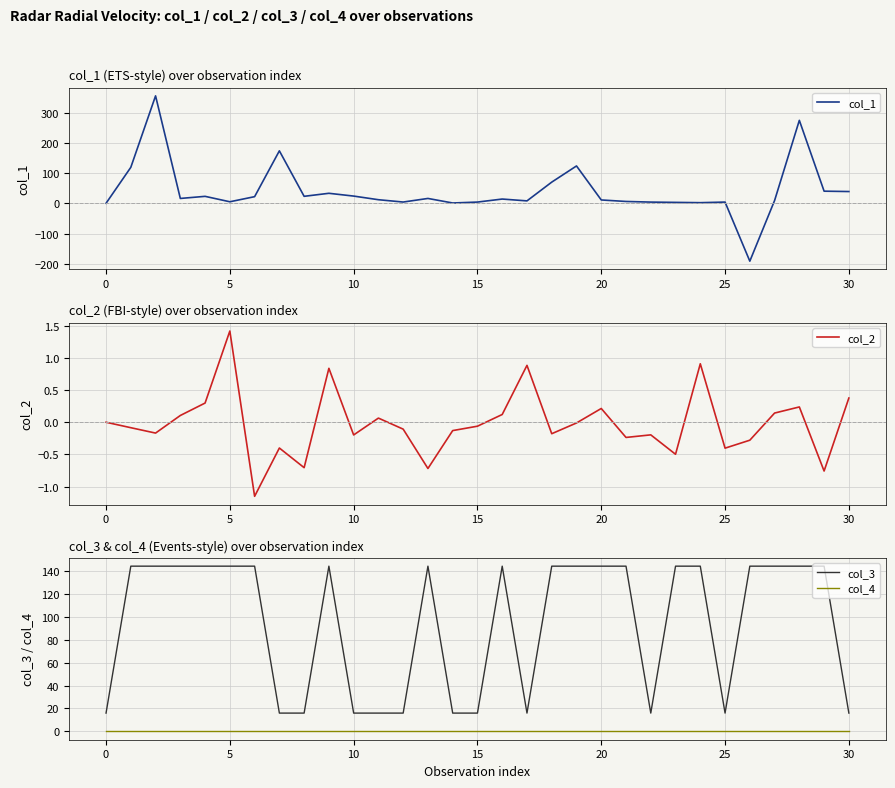

What is the minimum value for col_1?

-191.3